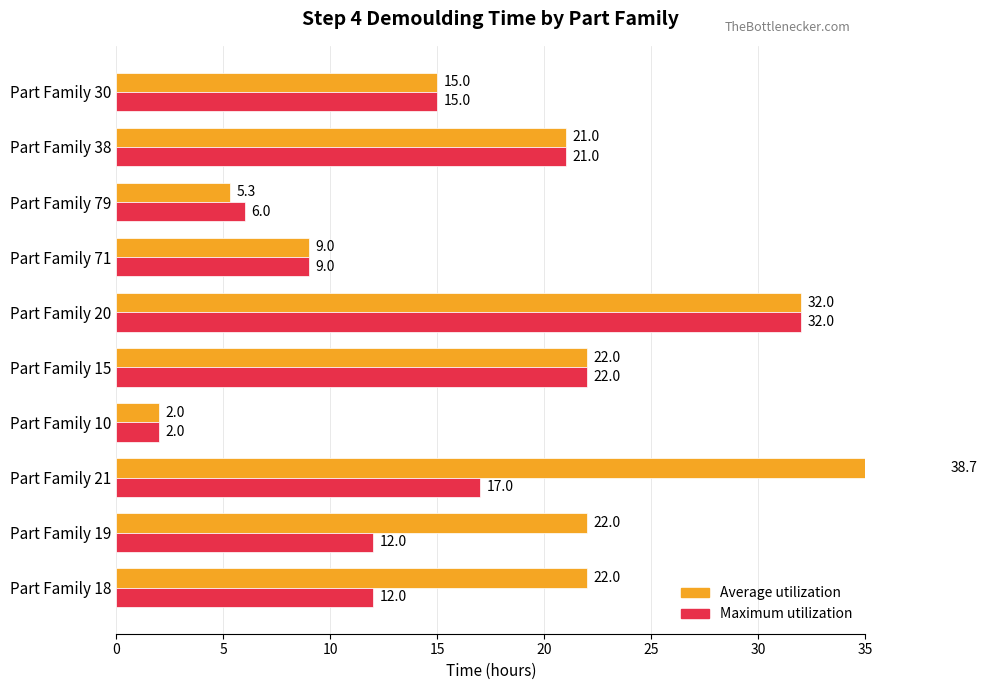

What is the value of the Maximum utilization bar at the 10th from the left?

15.0